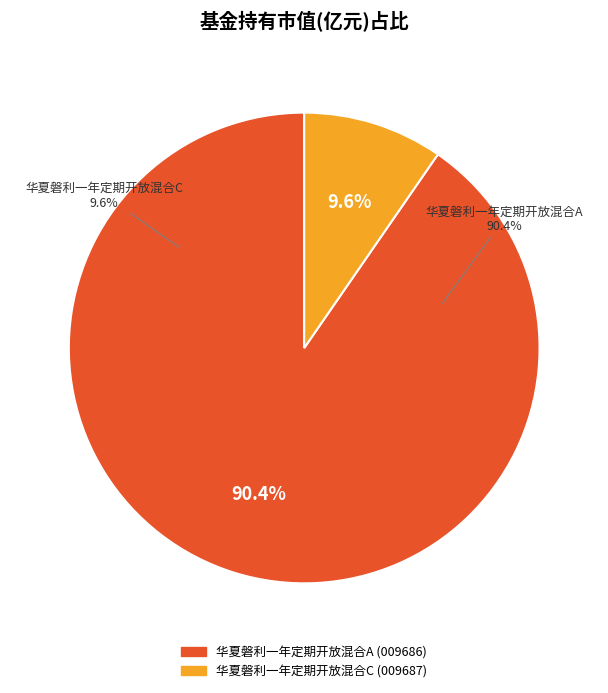

What is the total percentage of 华夏磐利一年定期开放混合C and 华夏磐利一年定期开放混合A?

100.0%